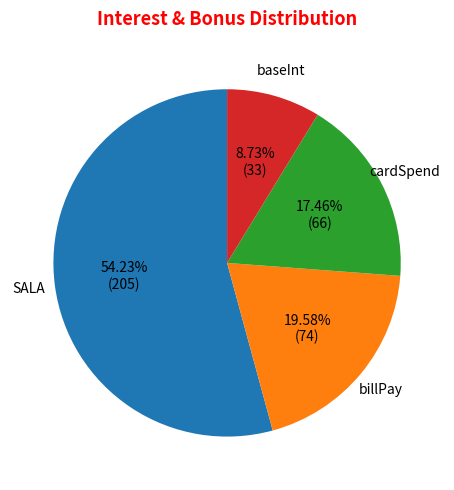

How many segments does this pie chart have?

4